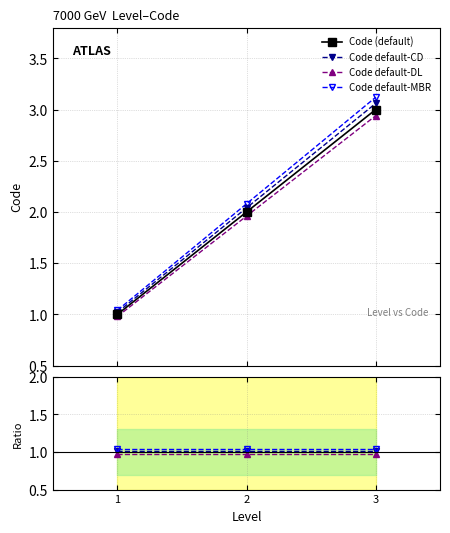

What is the value of the Code (default) point at the 3rd from the left?

3.0